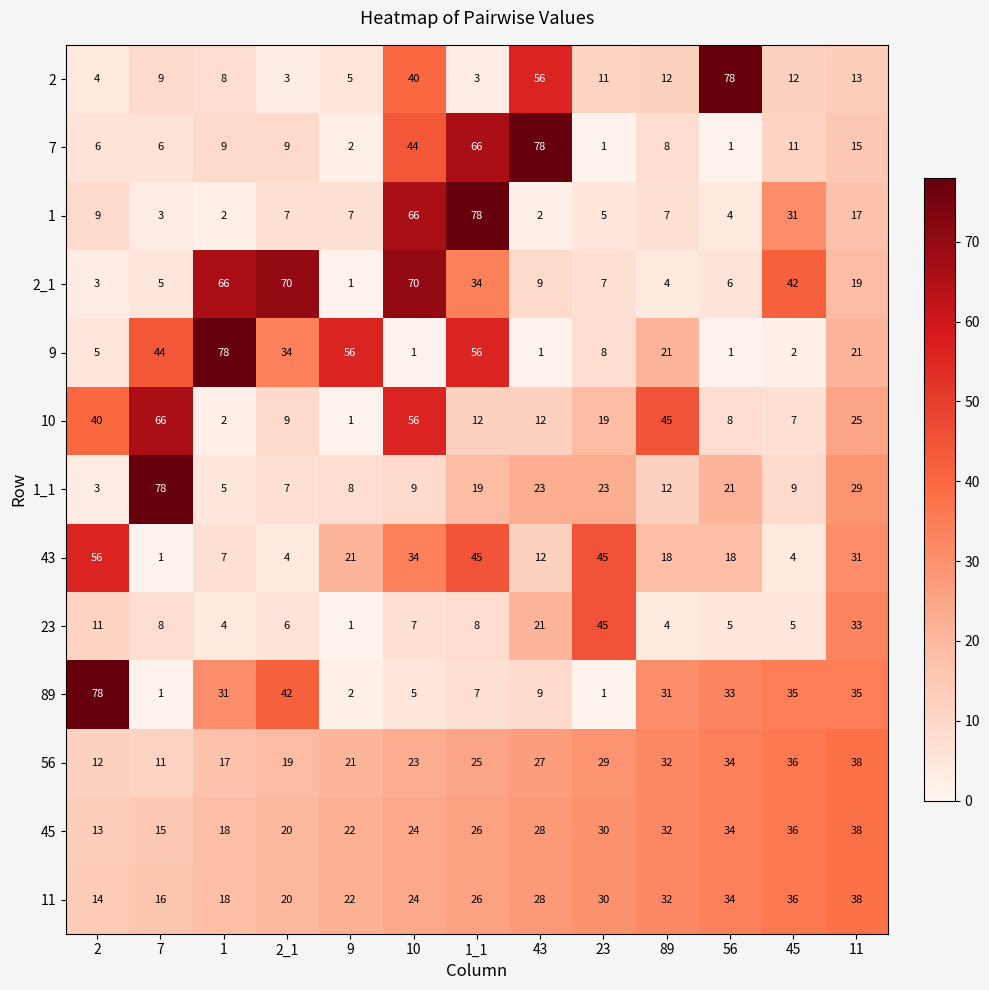

Which series has the largest total across all categories?

11